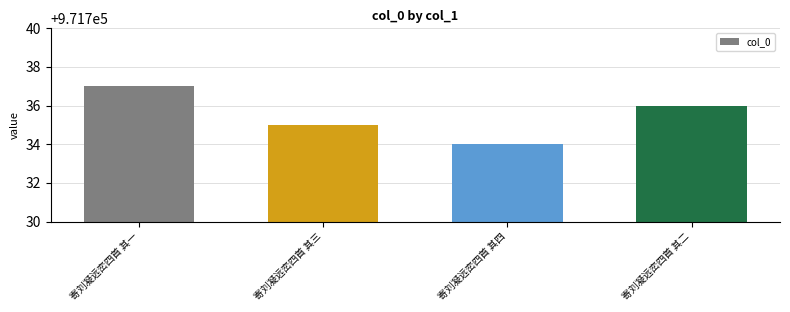

The chart shows a value of 971736 at 寄刘凝远峦四首 其二. True or false?

True